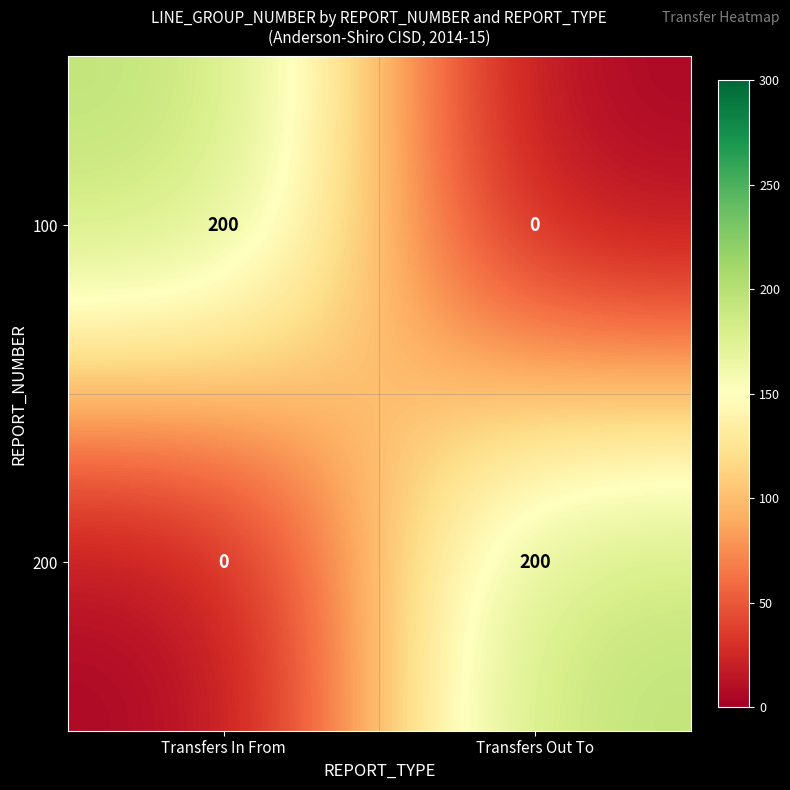

What is the maximum value shown in the chart?

200